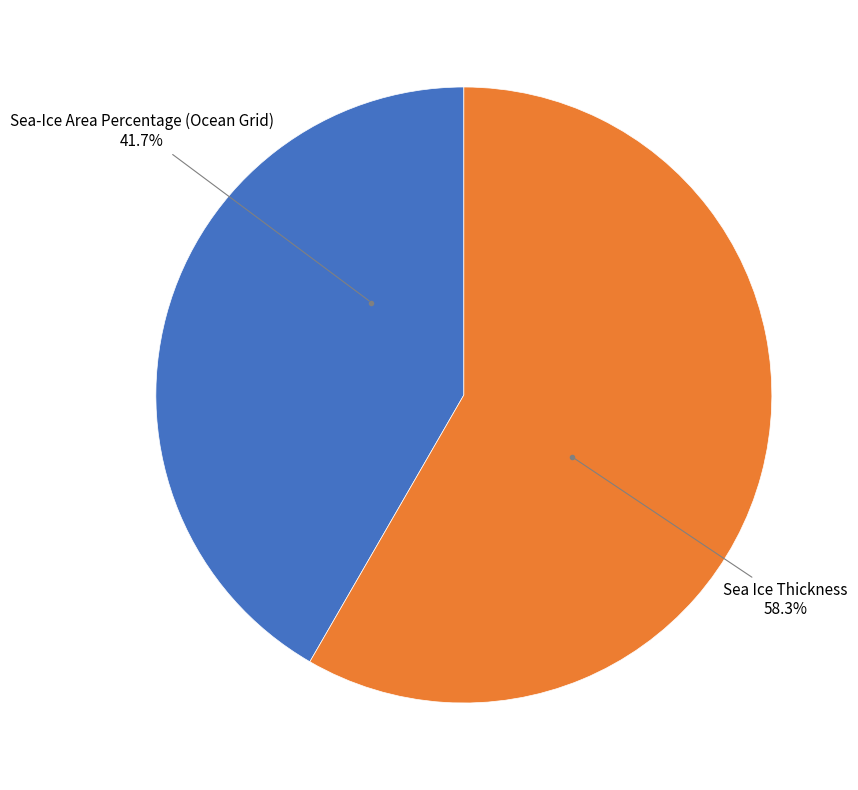

Which slice is the largest?

Sea Ice Thickness